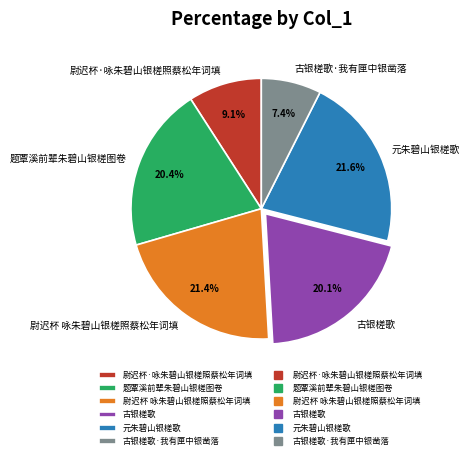

How many segments does this pie chart have?

6